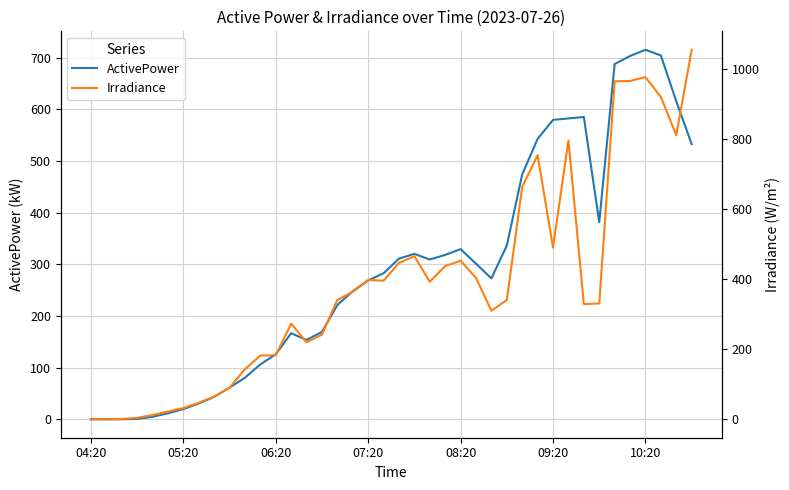

What is the average value of the ActivePower series?

290.0